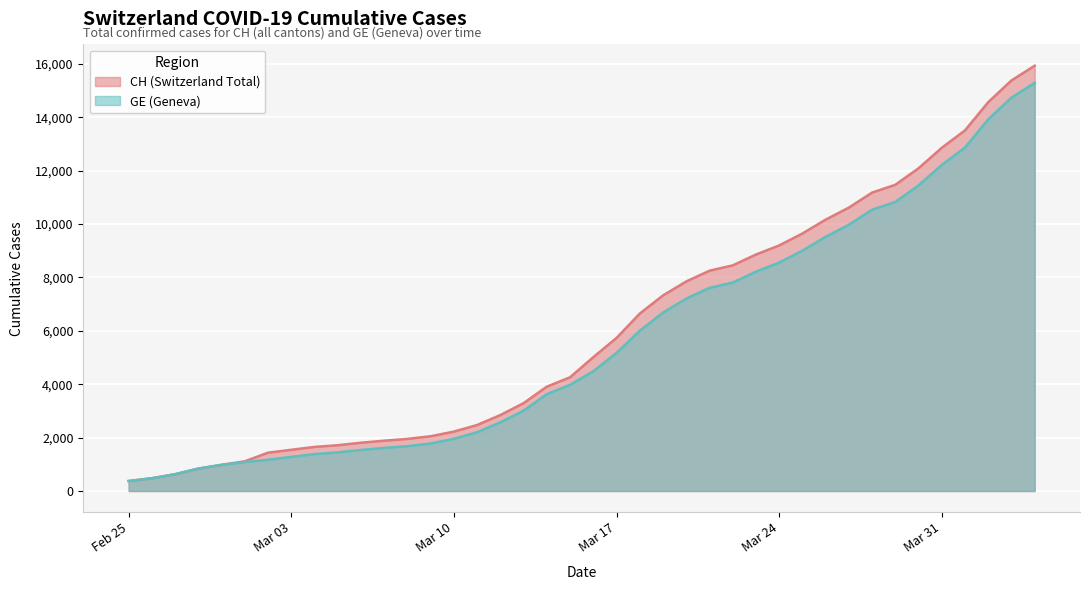

What is the sum of the GE values at 2020-03-19 and 2020-03-06?

8219